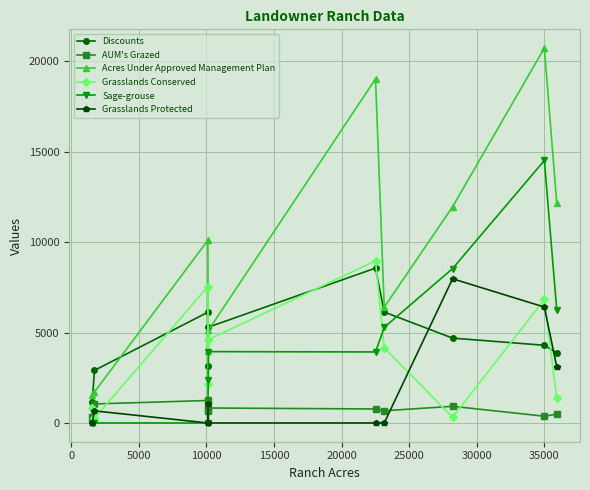

Which series has the widest spread of values?

Acres Under Approved Management Plan